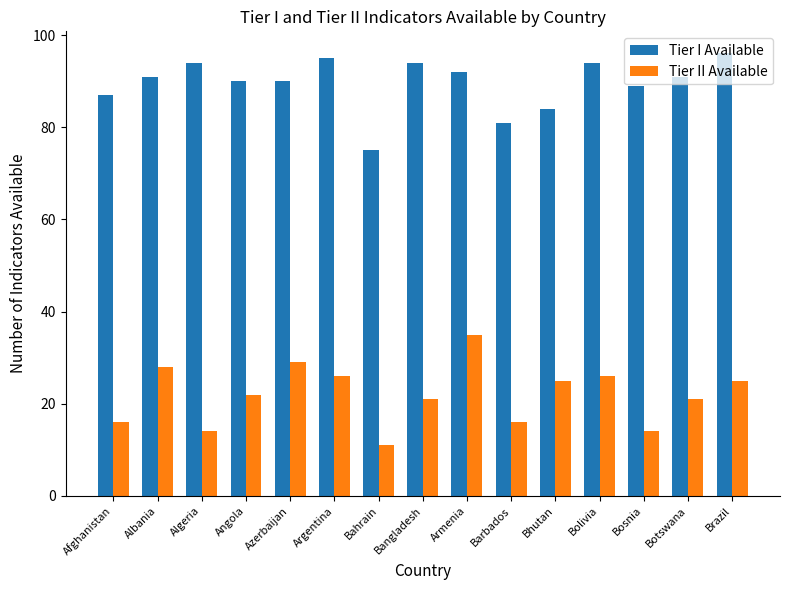

Count the number of categories in the chart.

15